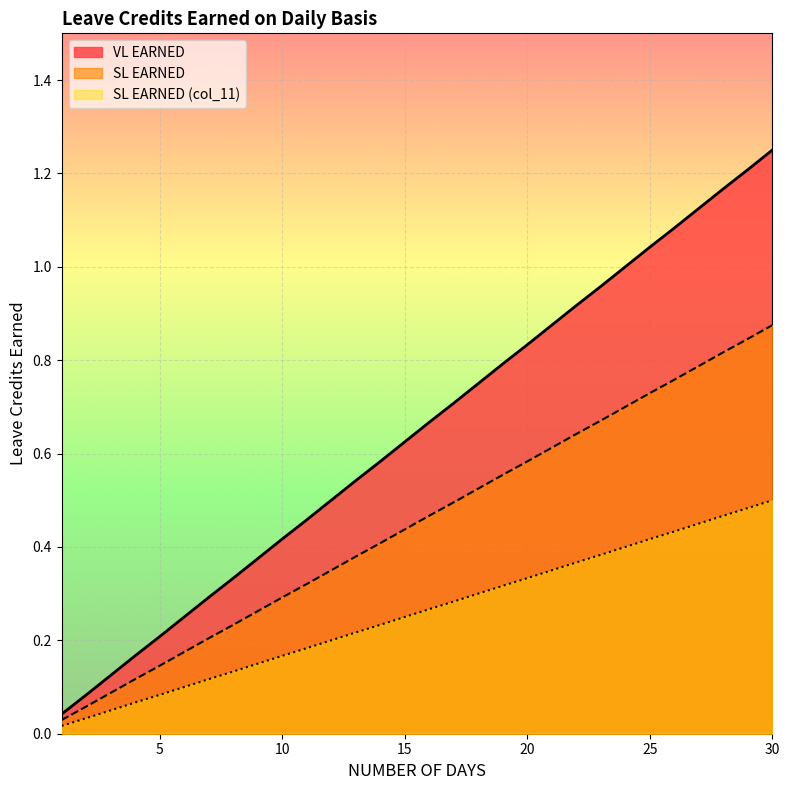

Which series has the largest total across all categories?

VL EARNED